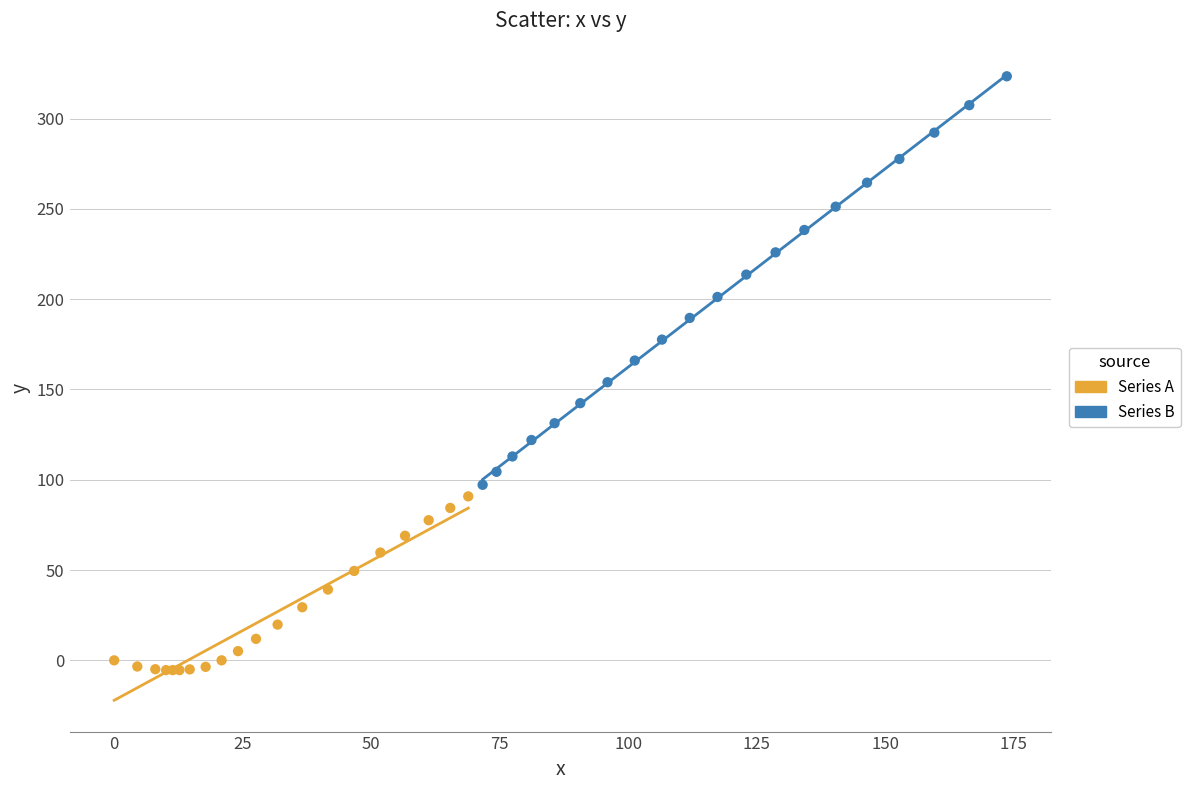

Which series contains the highest Y value?

Series B